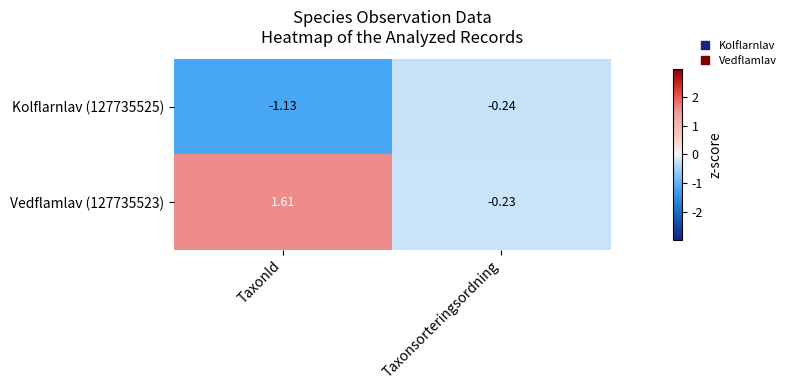

Which label corresponds to the largest value in the chart?

TaxonId